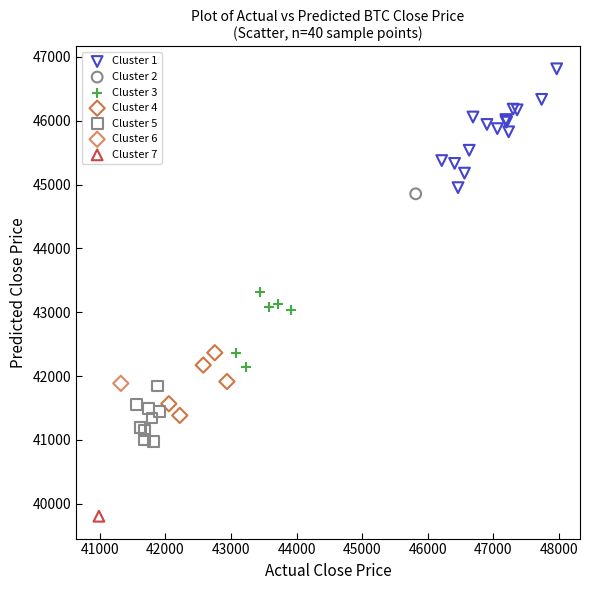

Which series contains the lowest Y value?

Cluster 7